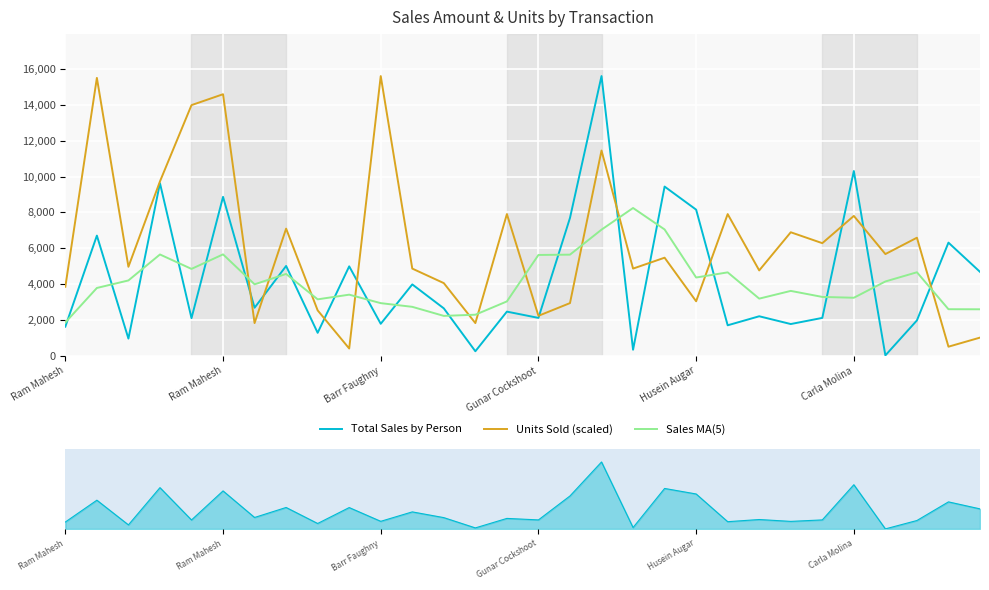

What is the maximum value shown in the chart?

15610.0